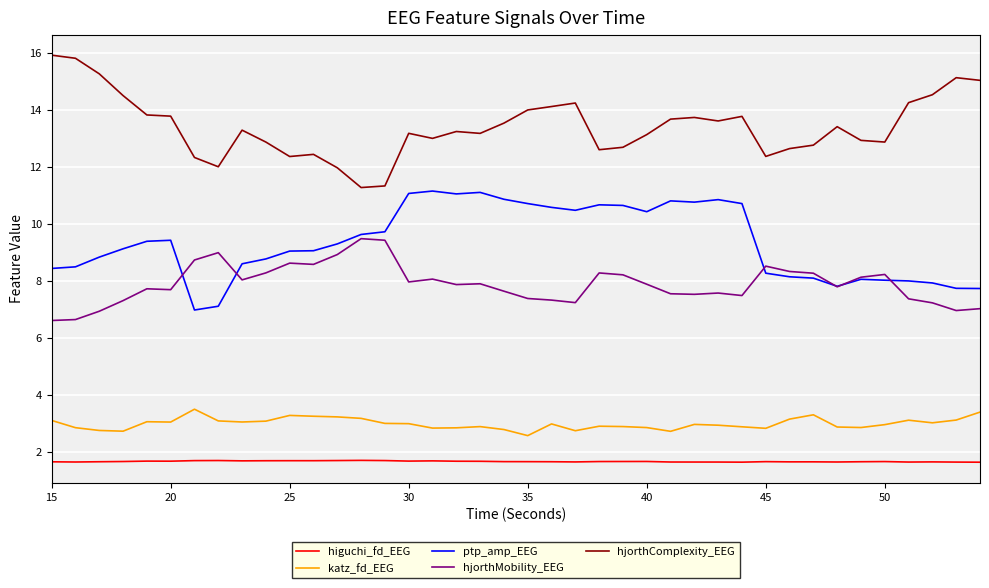

True or false: hjorthComplexity_EEG and ptp_amp_EEG cross at least once.

False